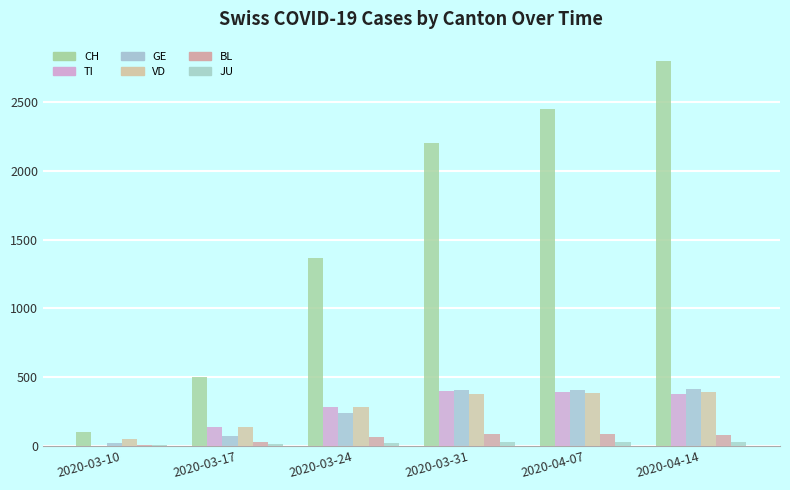

How many distinct data groups are displayed?

6